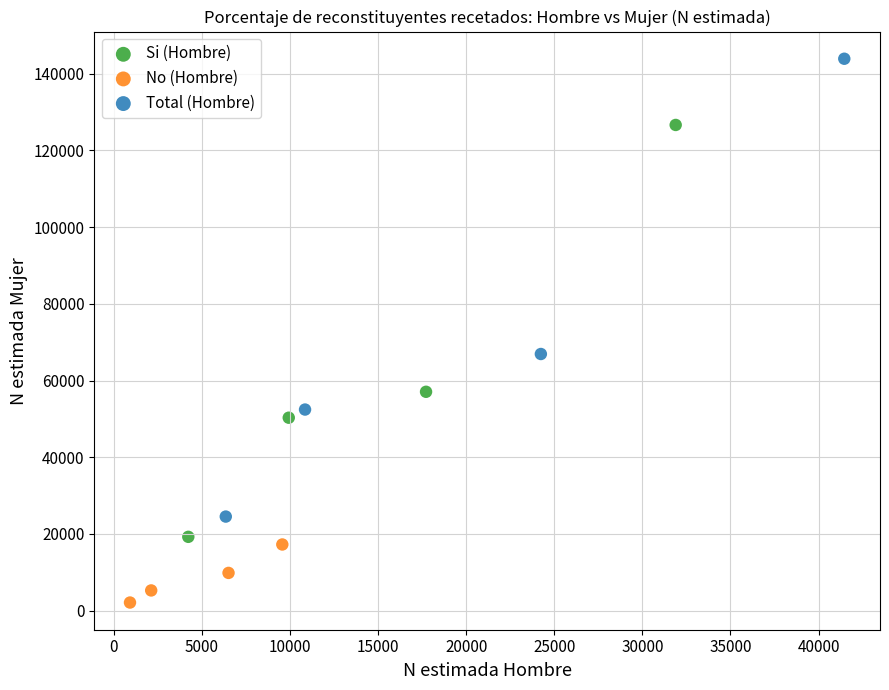

What are all the series names shown in the legend?

Si (Hombre), No (Hombre), Total (Hombre)